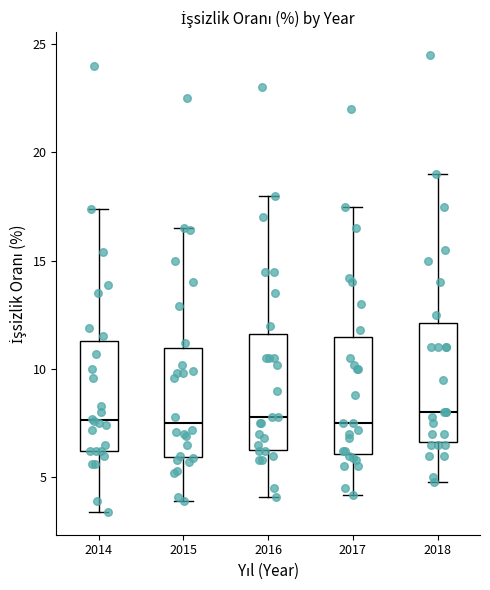

Reading left to right, read every box against the y-axis: the position of its median line, the range the box covers, and the ends of its whiskers. The values are not printed on the chart, so give them approximately, as read against the axis.

2014: median 7.5, box 6.0 to 11.5, whiskers 3.5 to 17.5
2015: median 7.5, box 6.0 to 11.0, whiskers 4.0 to 16.5
2016: median 8.0, box 6.5 to 11.5, whiskers 4.0 to 18.0
2017: median 7.5, box 6.0 to 11.5, whiskers 4.0 to 17.5
2018: median 8.0, box 6.5 to 12.0, whiskers 5.0 to 19.0